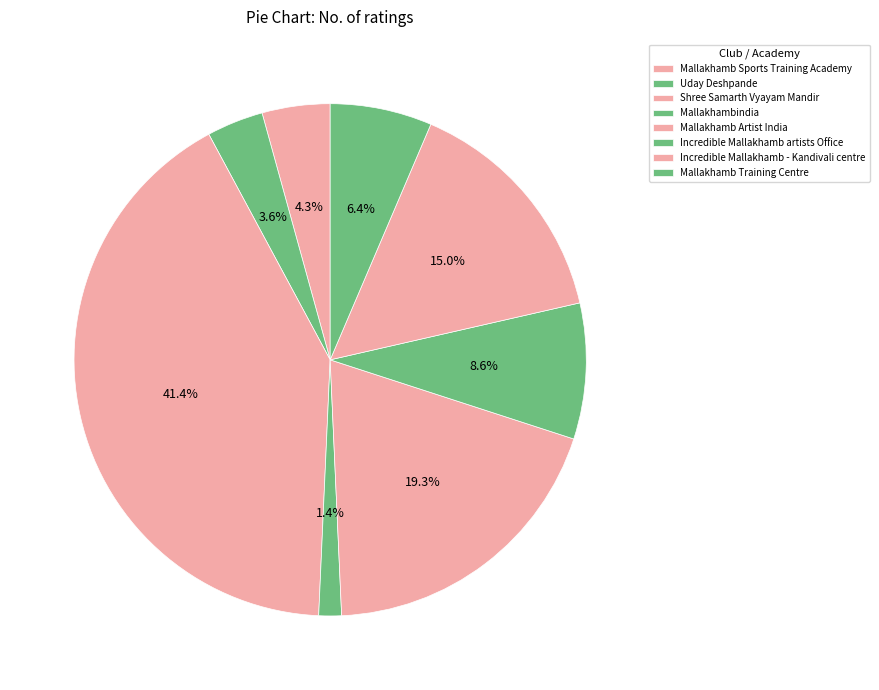

Which slice is the largest?

Shree Samarth Vyayam Mandir